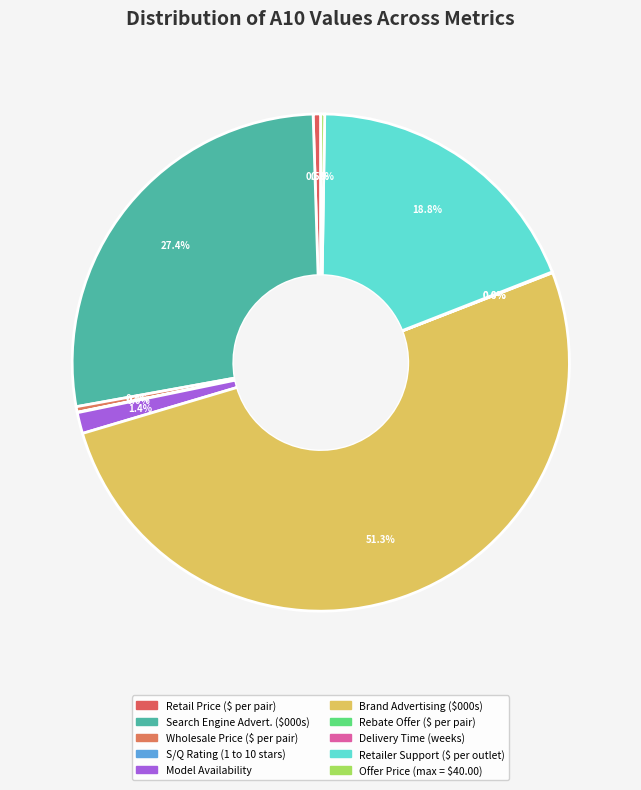

Which has a higher value, S/Q Rating (1 to 10 stars) or Search Engine Advert. ($000s)?

Search Engine Advert. ($000s)